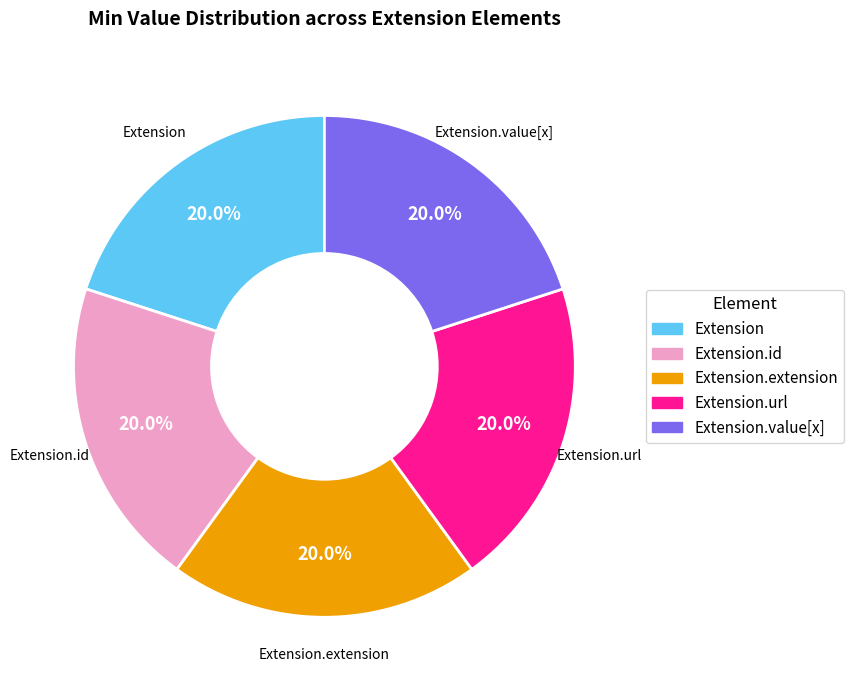

Is there a majority slice in this chart?

No